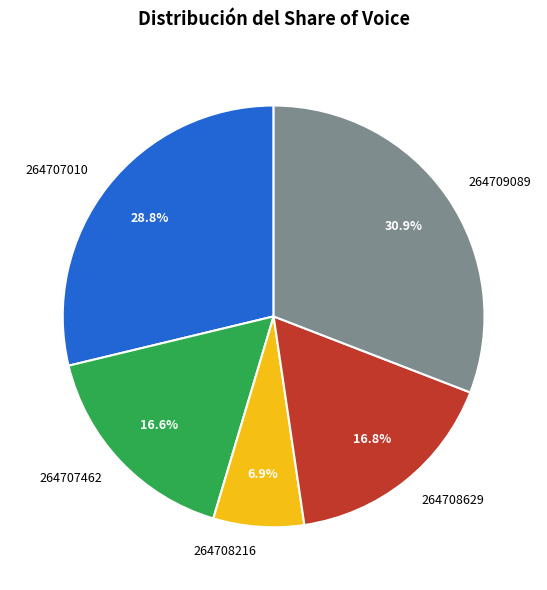

Do 264707010 and 264709089 together represent more than half of the pie?

Yes